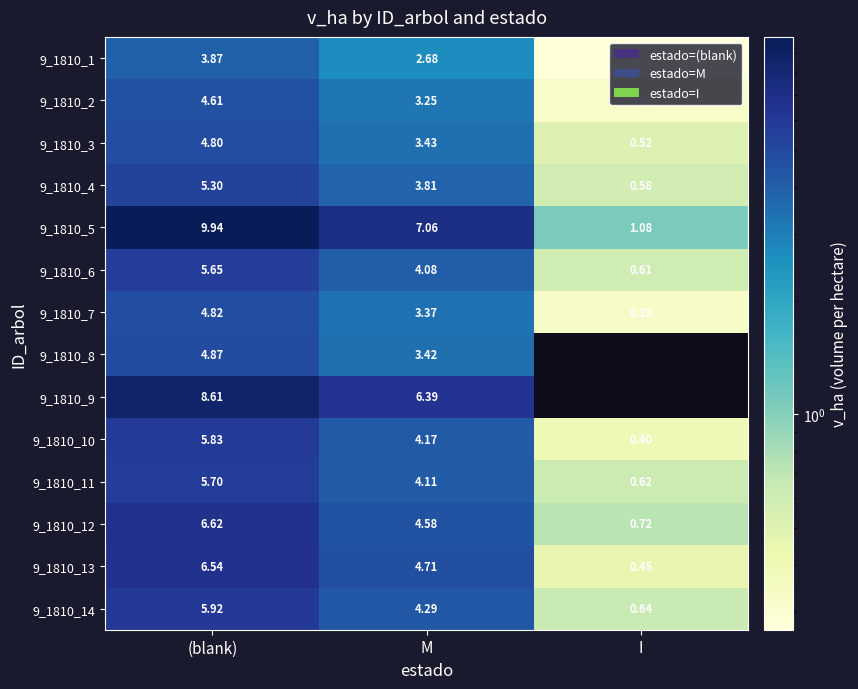

Which category has the highest value in the 9_1810_10 series?

(blank)